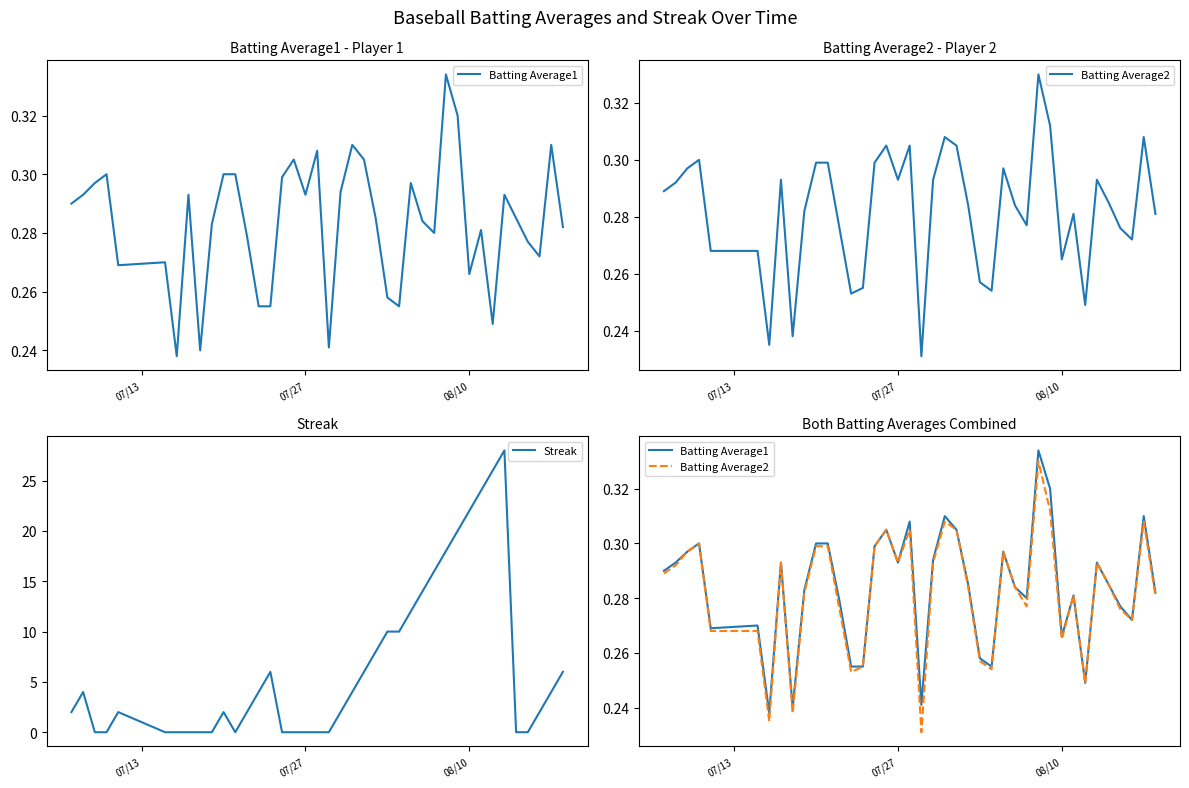

The value of Streak at 07/27 is 0. True or false?

True